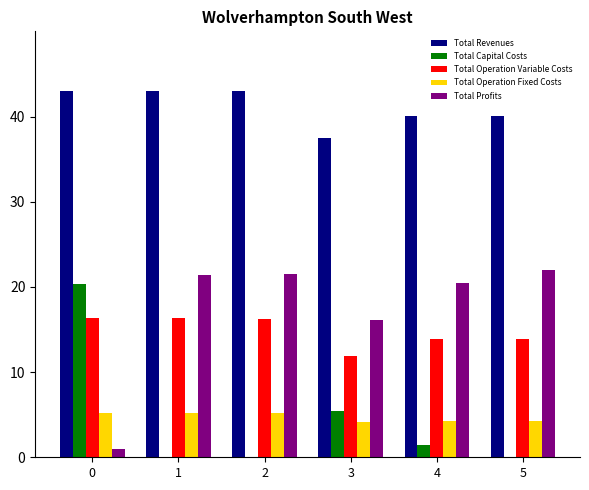

Count the number of categories in the chart.

6